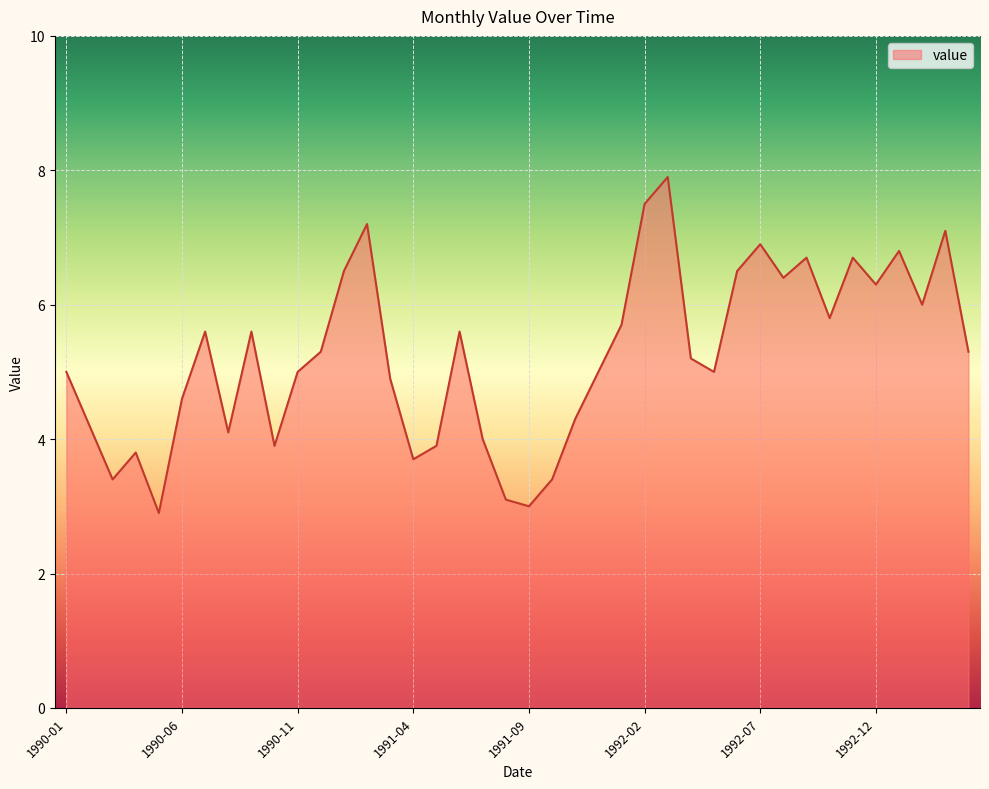

Does the chart display data point markers on the line(s)?

No